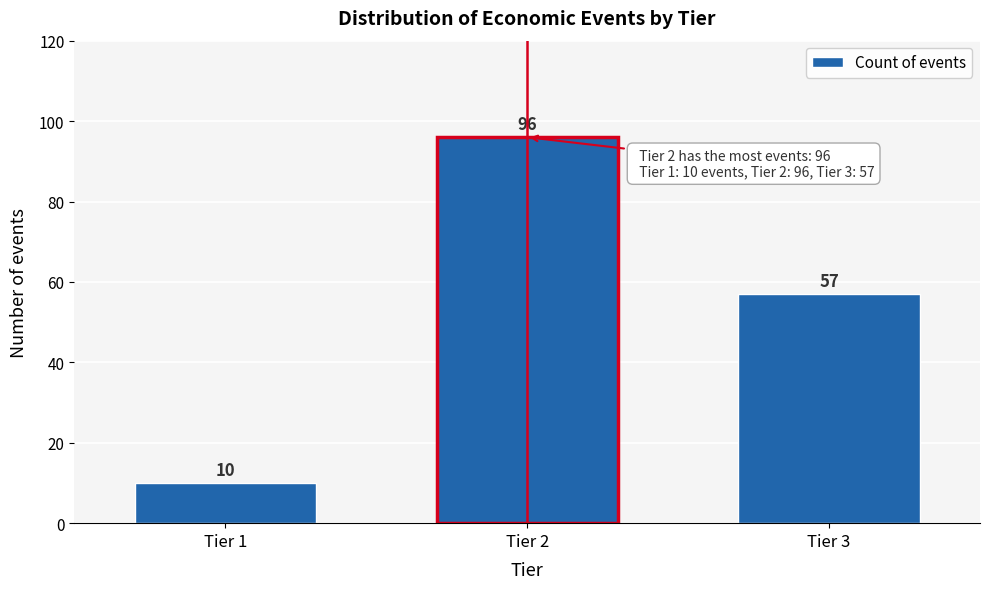

Reading left to right, list all the values displayed in this chart.

10	96	57